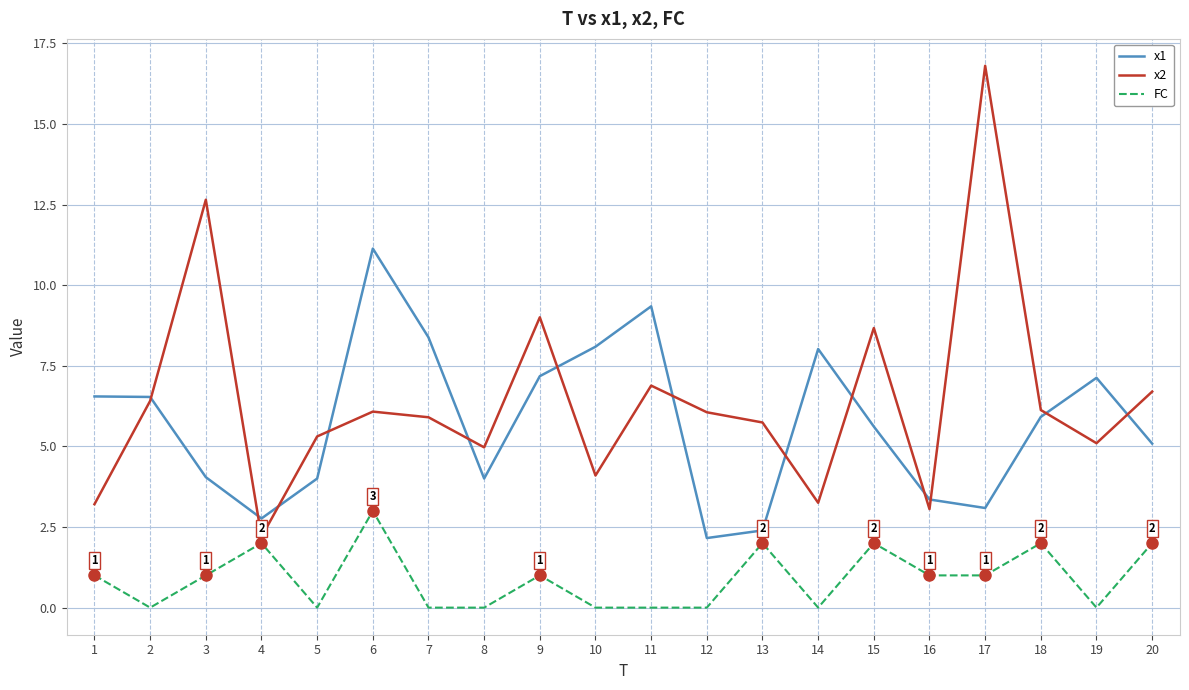

True or false: x2 has a value of 7.2 at 10.

False